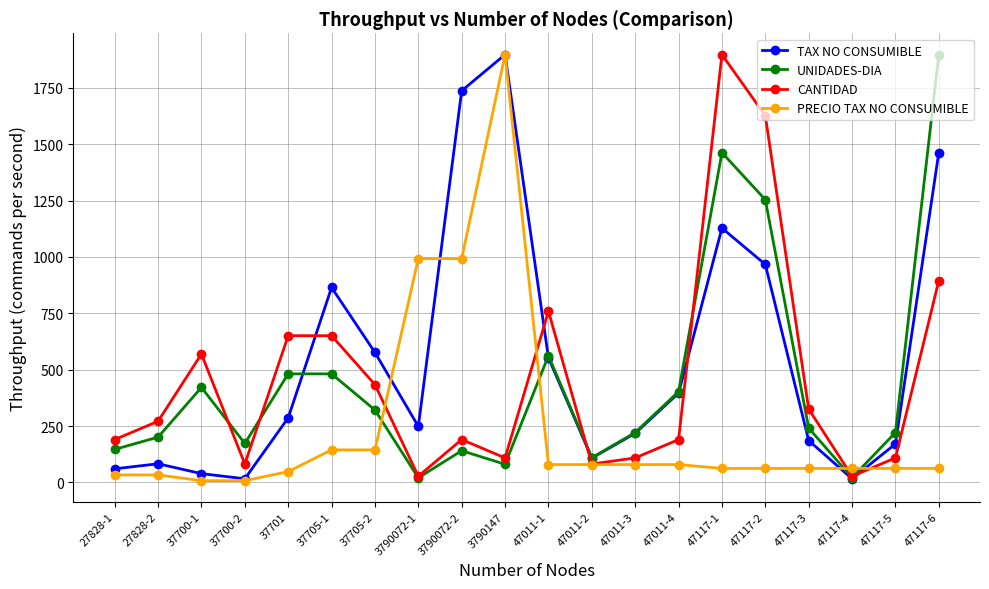

What is the difference between the PRECIO TAX NO CONSUMIBLE values at 47117-6 and 37701?

14.2